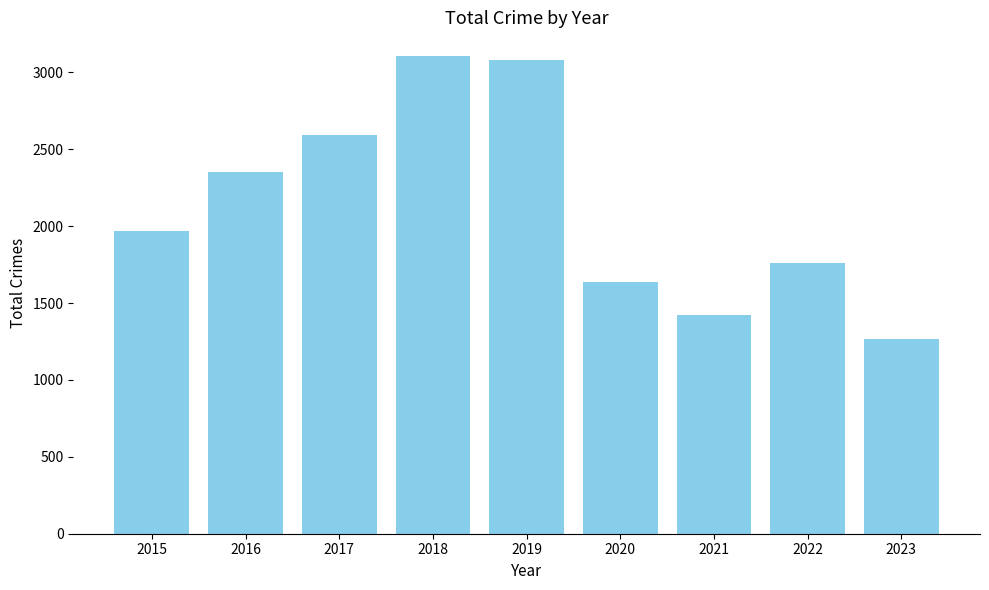

What is the difference between the maximum and minimum values?

1839